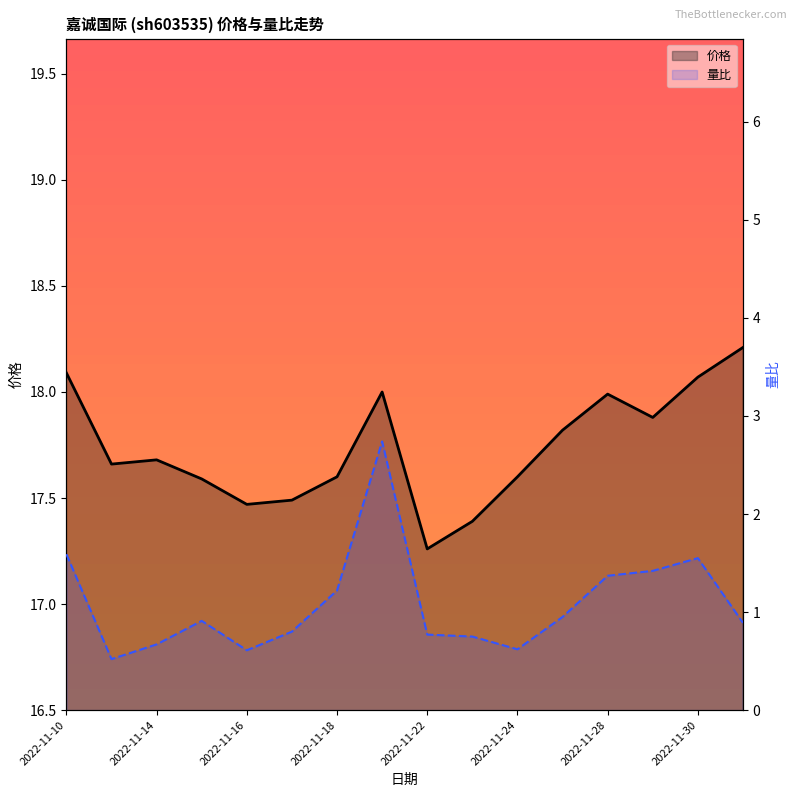

What position from the left is 13?

14